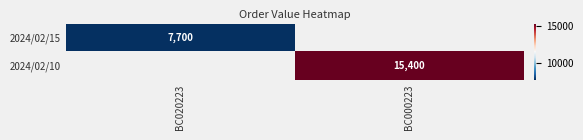

At which category is the sum across all series the highest?

BC000223